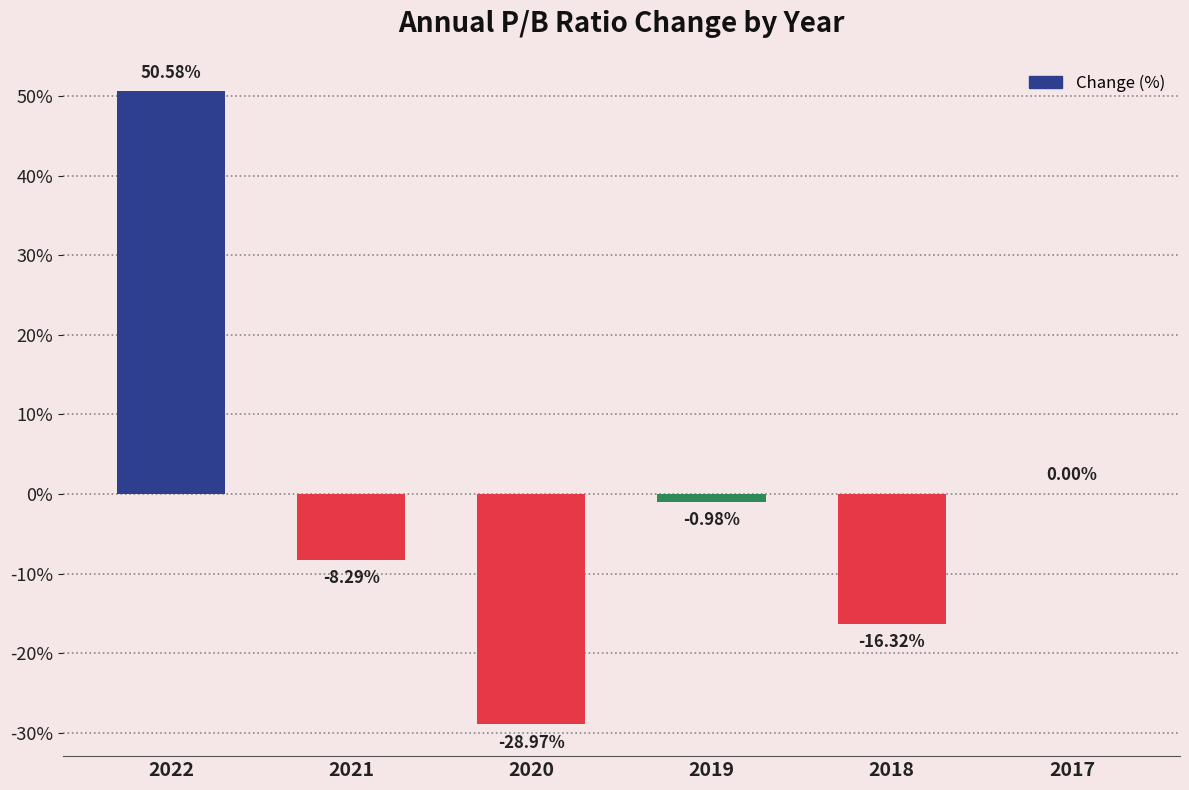

What is the sum of all values?

-4.0